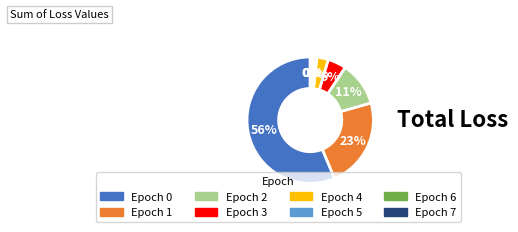

Is the sum of Epoch 6 and Epoch 3 greater than half?

No